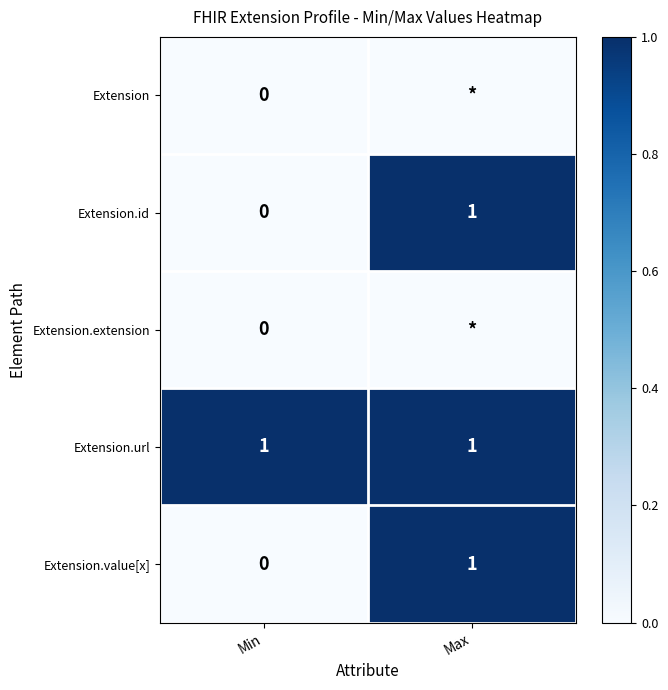

Which category has the highest value in the Extension.value[x] series?

Max